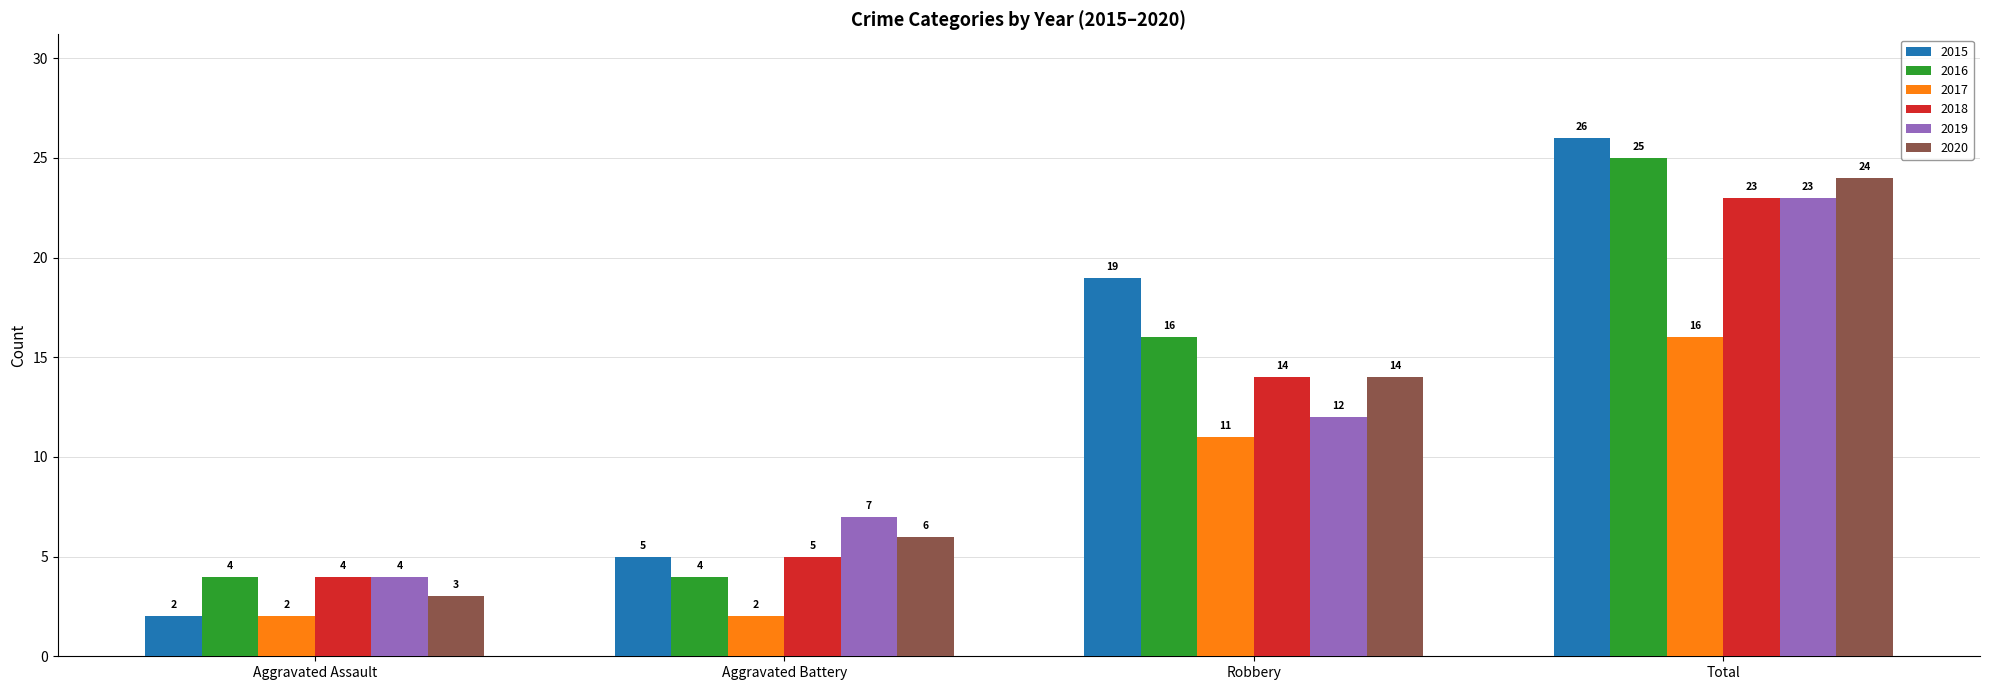

How many 2016 values are between 4 and 25?

4